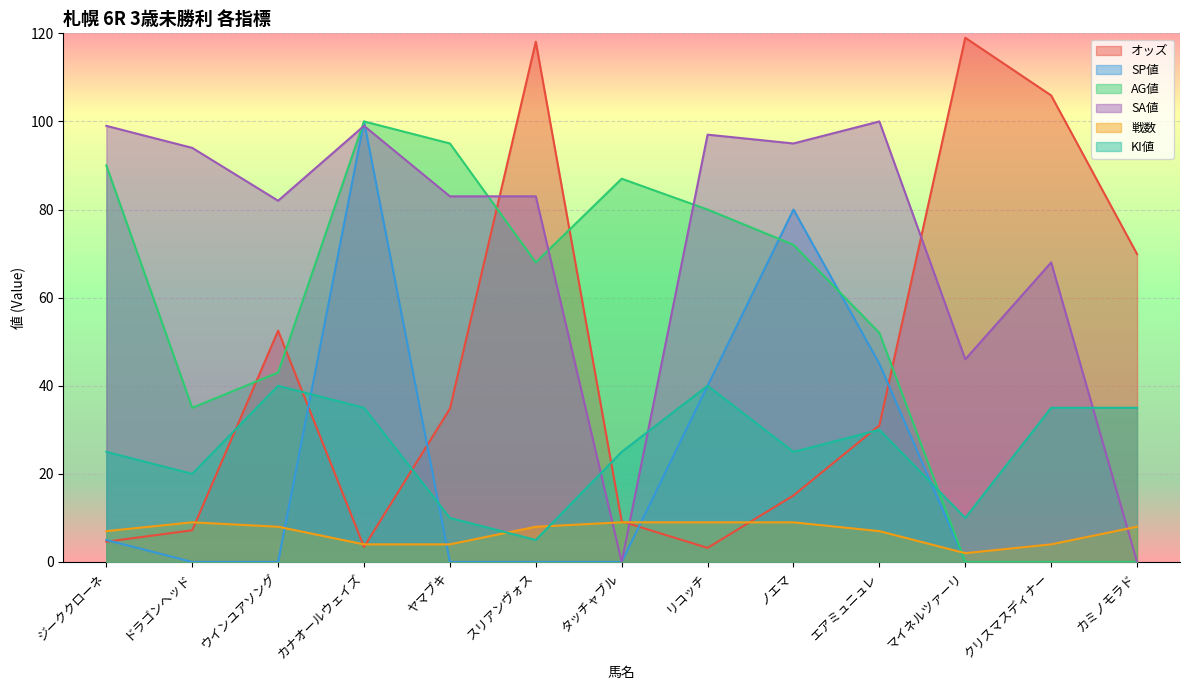

What is the sum of all 戦数 values?

88.0